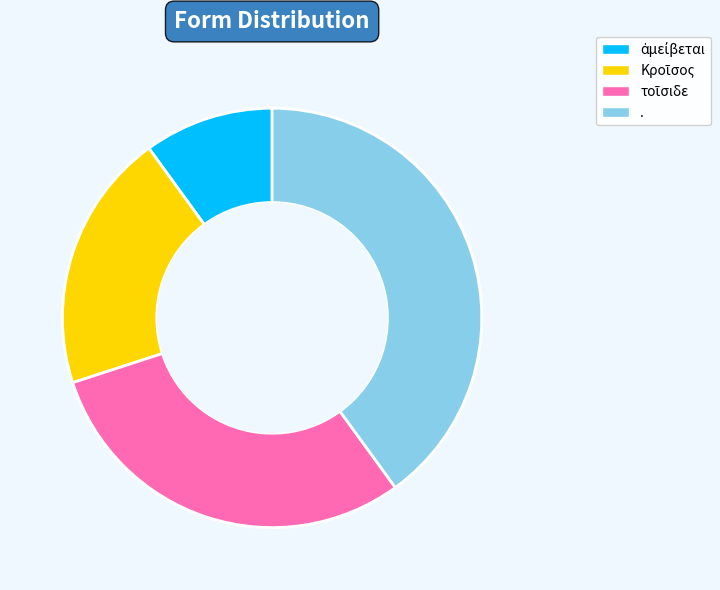

Does any single category account for the majority?

No